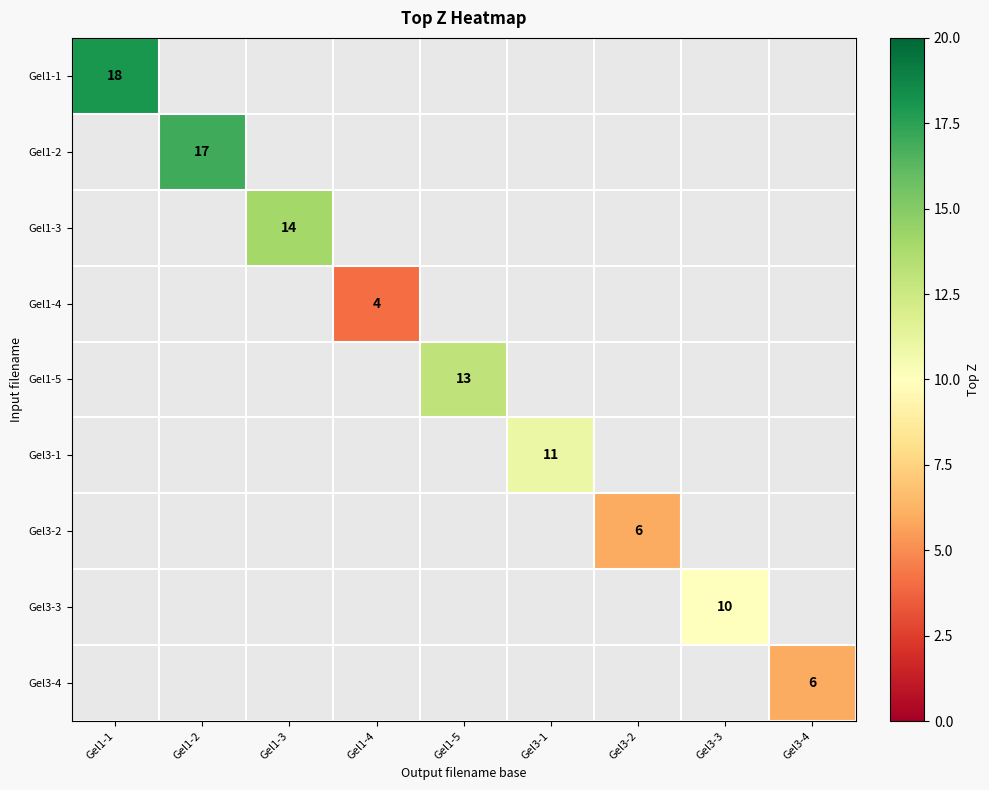

At which category does the chart reach its peak across all series?

Gel1-1